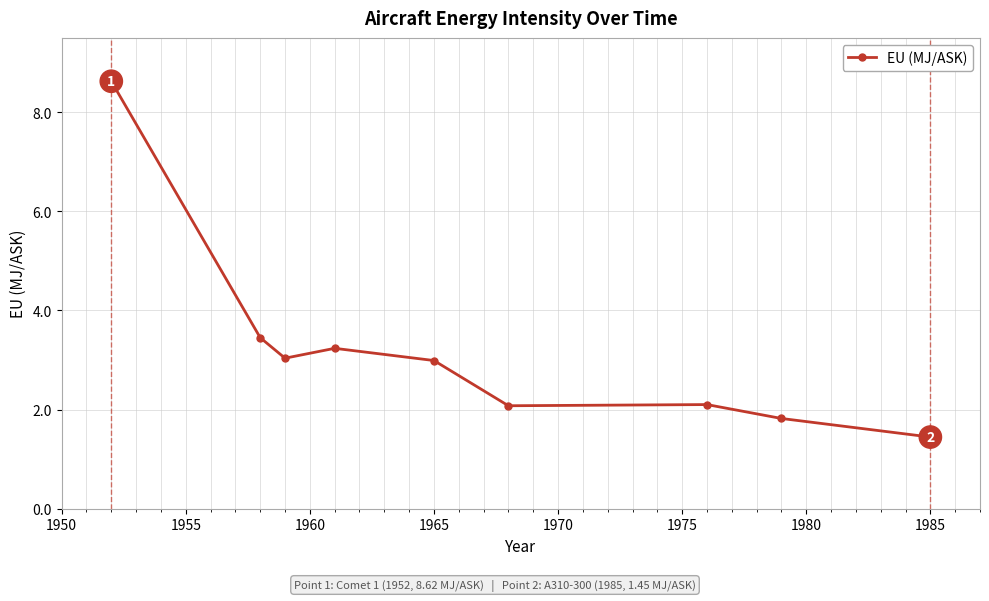

Reading left to right, extract all data points from this chart.

8.6	3.5	3.0	3.2	3.0	2.1	2.1	1.8	1.4